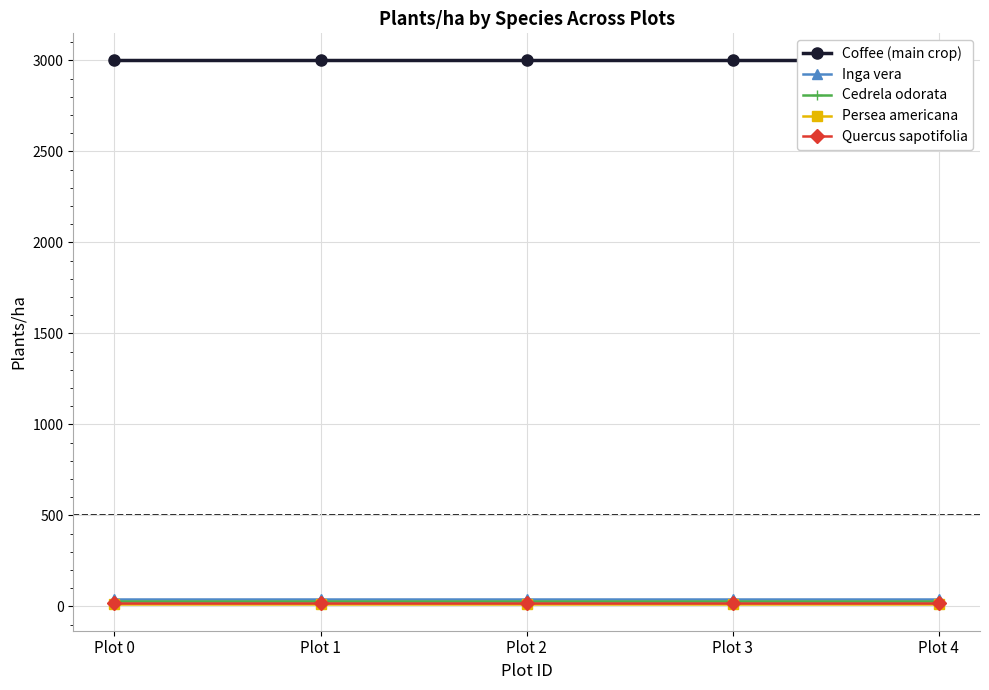

Reading right to left, what are all the values shown in this chart?

Coffee (main crop): 3000	3000	3000	3000	3000
Inga vera: 42	42	42	42	42
Cedrela odorata: 32	32	32	32	32
Persea americana: 16	16	16	16	16
Quercus sapotifolia: 21	21	21	21	21